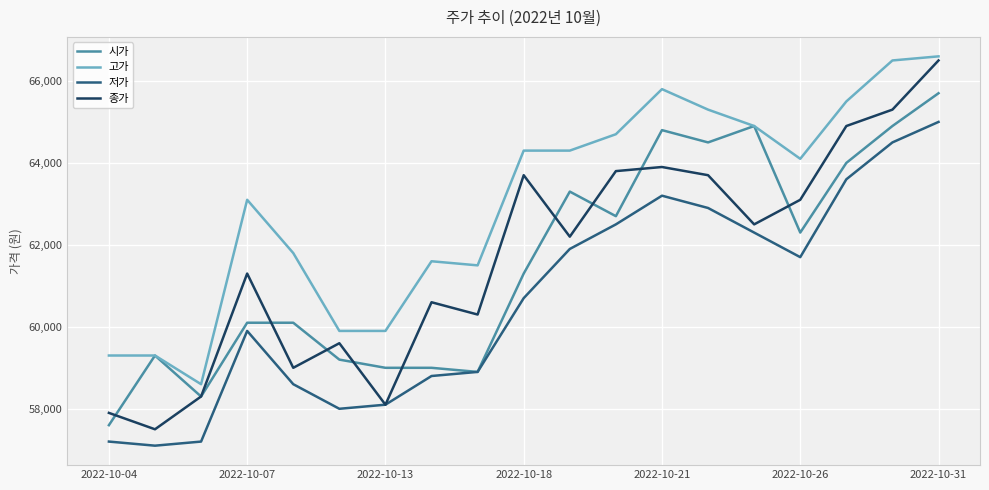

What is the minimum value for 종가?

57500